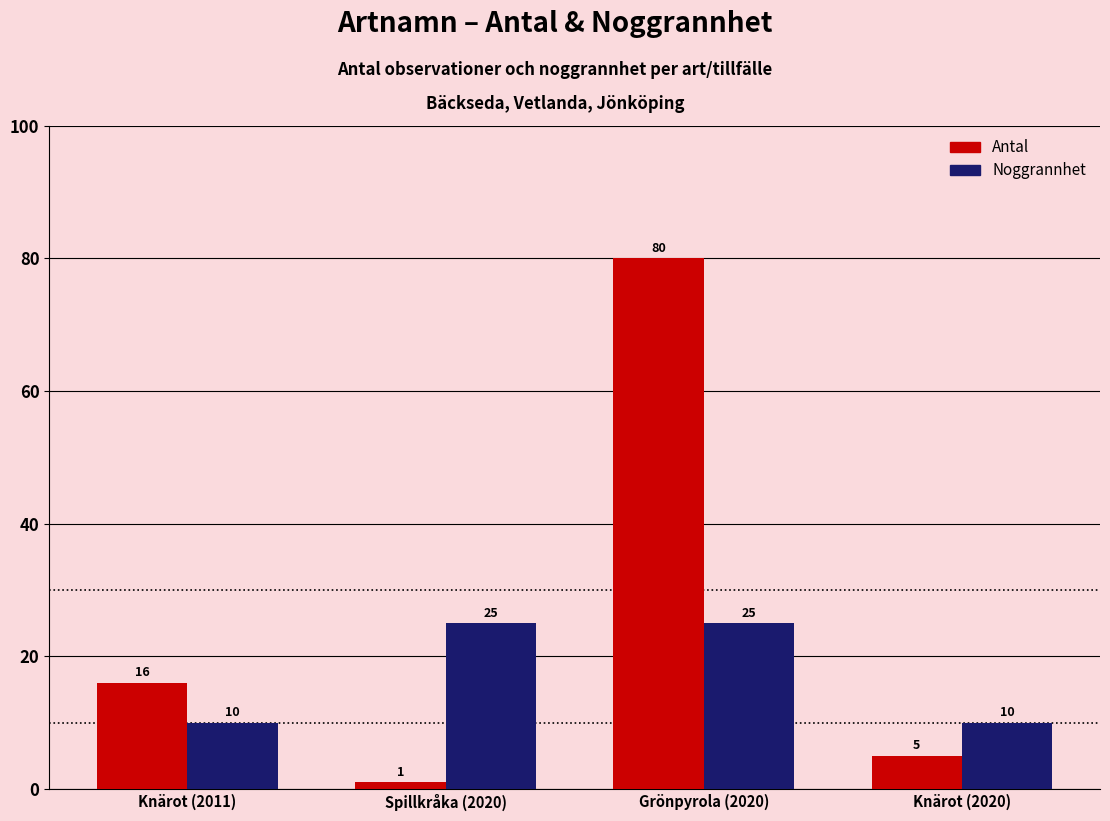

Which series has the largest total across all categories?

Antal